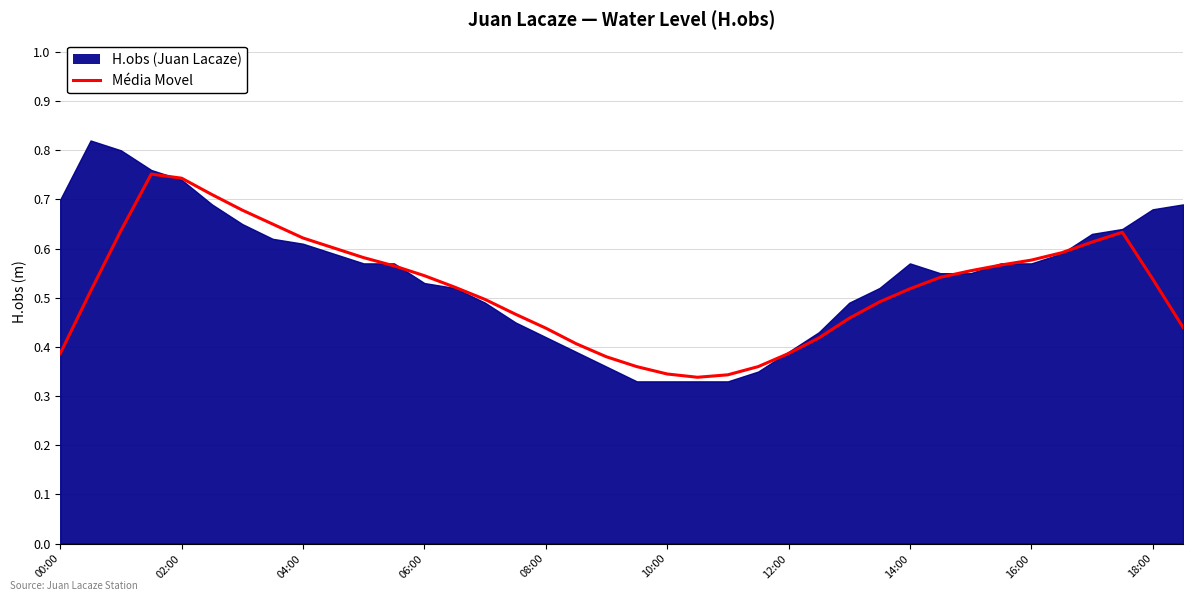

The Média Movel series shows 0.3 at 14:00. True or false?

False